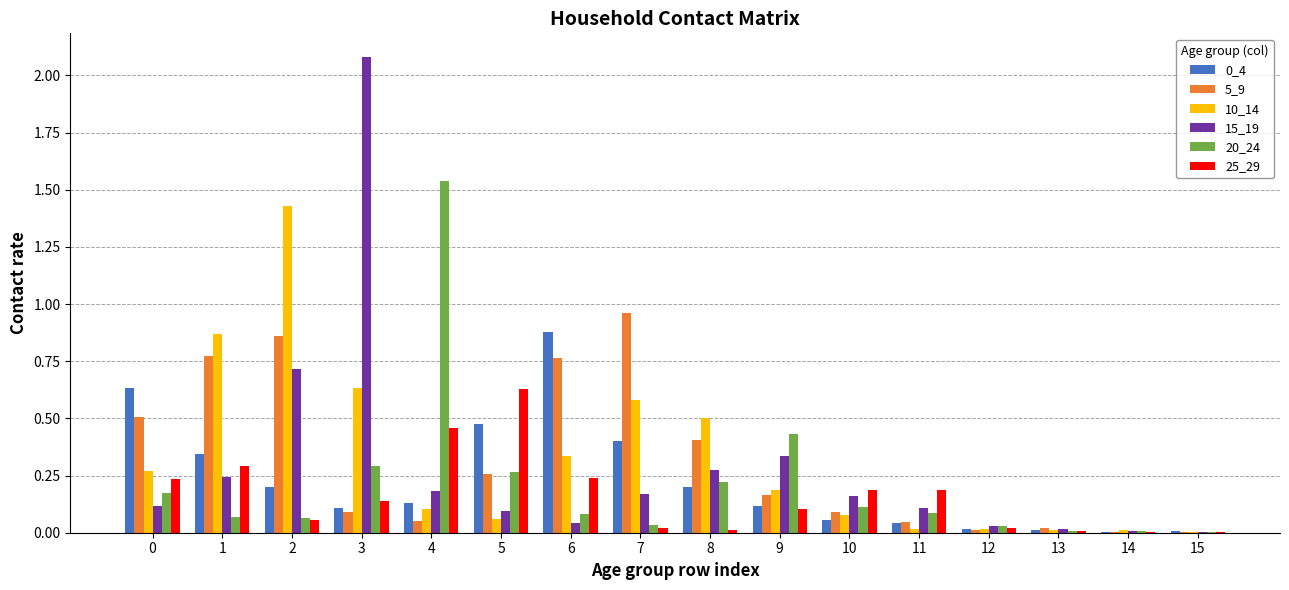

What is the sum of all 20_24 values?

3.4